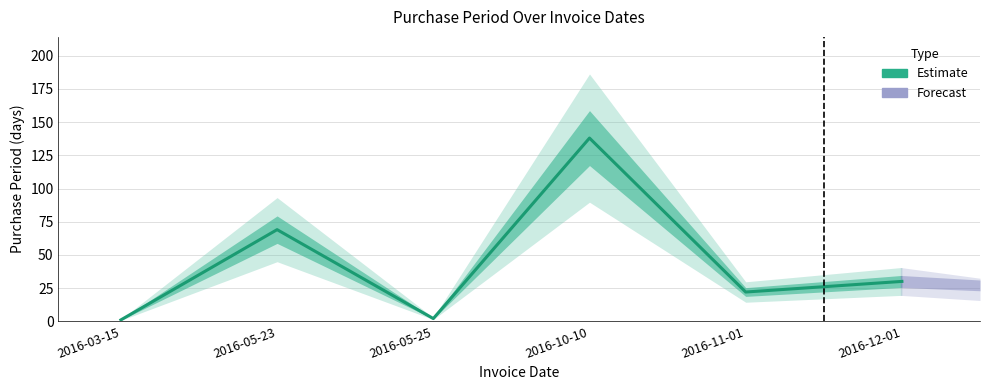

At which label is the value closest to 69?

2016-05-23